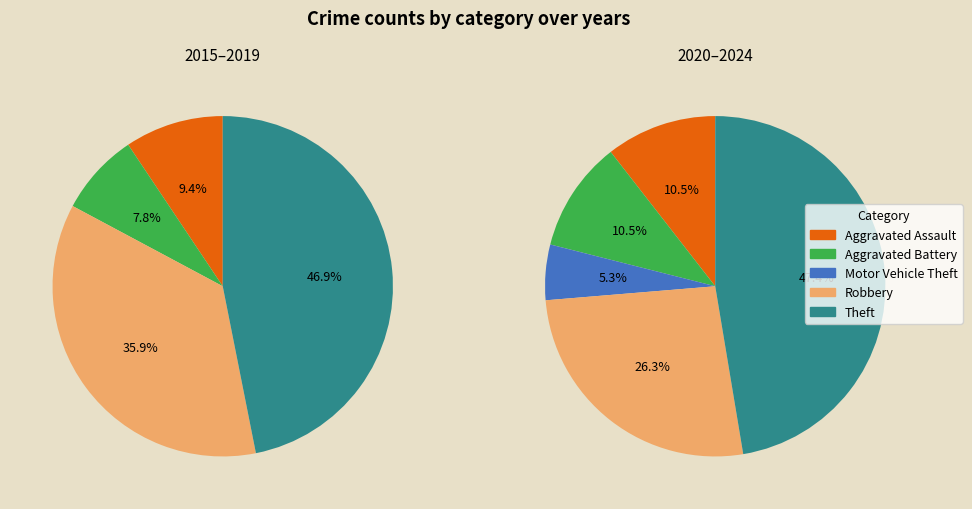

Combined, what portion of the pie is Aggravated Battery and Motor Vehicle Theft?

9.6%